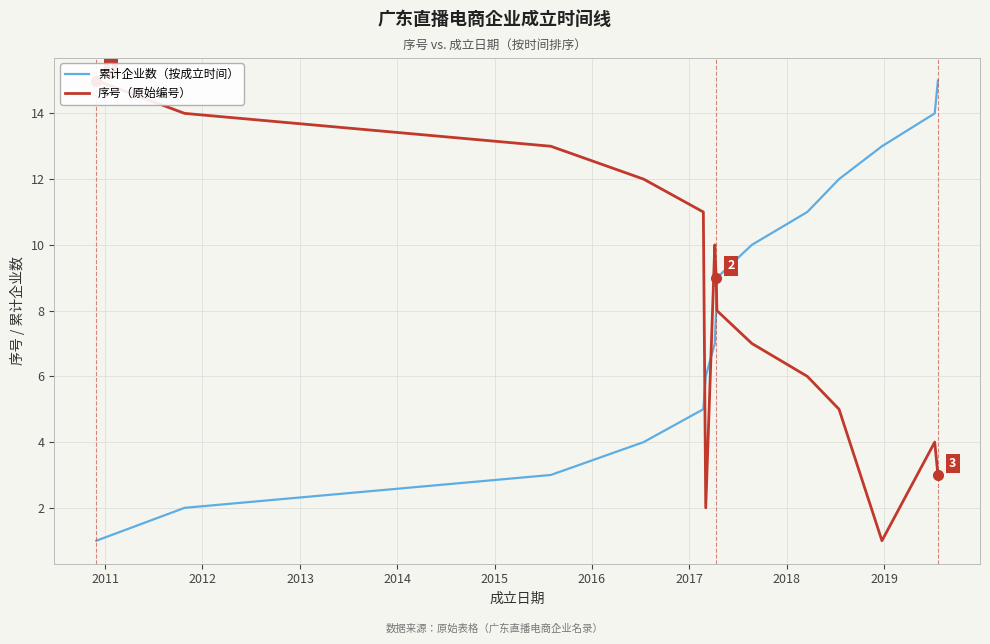

Does the chart display data point markers on the line(s)?

No